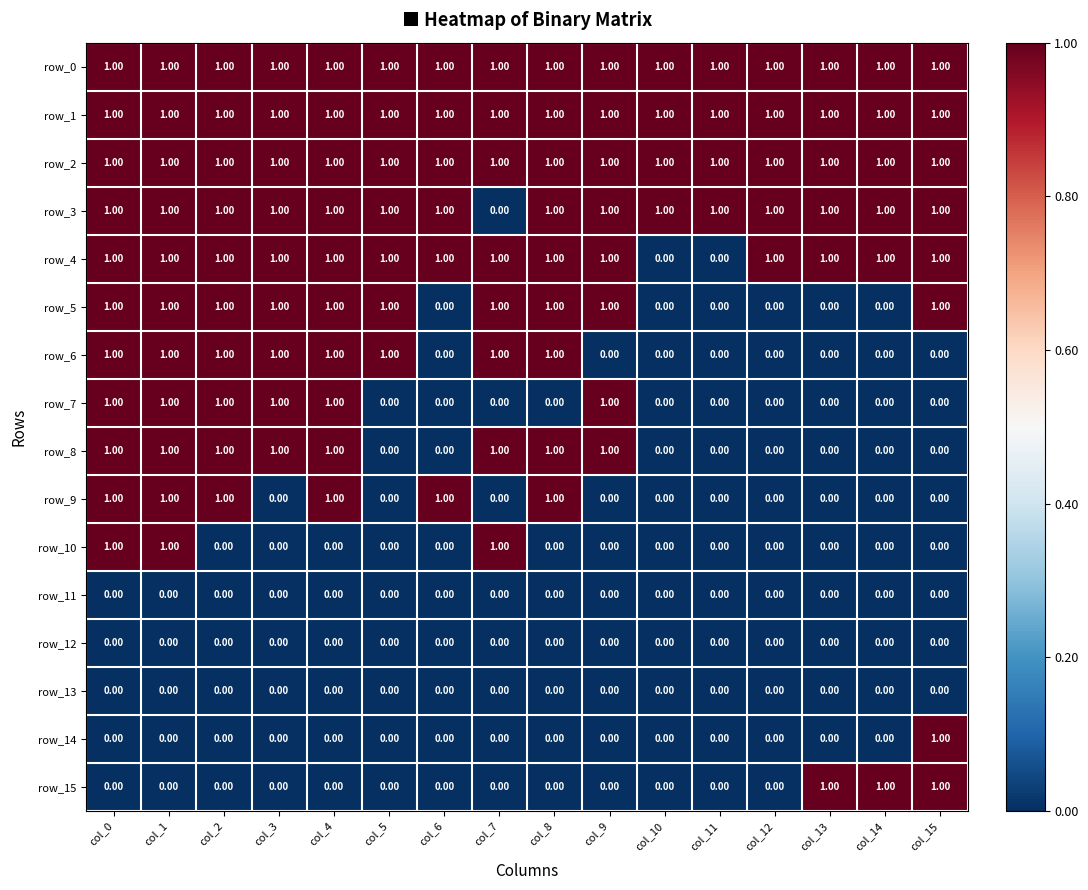

Reading left to right, transcribe all the data shown in this chart.

row_0: 1	1	1	1	1	1	1	1	1	1	1	1	1	1	1	1
row_1: 1	1	1	1	1	1	1	1	1	1	1	1	1	1	1	1
row_2: 1	1	1	1	1	1	1	1	1	1	1	1	1	1	1	1
row_3: 1	1	1	1	1	1	1	0	1	1	1	1	1	1	1	1
row_4: 1	1	1	1	1	1	1	1	1	1	0	0	1	1	1	1
row_5: 1	1	1	1	1	1	0	1	1	1	0	0	0	0	0	1
row_6: 1	1	1	1	1	1	0	1	1	0	0	0	0	0	0	0
row_7: 1	1	1	1	1	0	0	0	0	1	0	0	0	0	0	0
row_8: 1	1	1	1	1	0	0	1	1	1	0	0	0	0	0	0
row_9: 1	1	1	0	1	0	1	0	1	0	0	0	0	0	0	0
row_10: 1	1	0	0	0	0	0	1	0	0	0	0	0	0	0	0
row_11: 0	0	0	0	0	0	0	0	0	0	0	0	0	0	0	0
row_12: 0	0	0	0	0	0	0	0	0	0	0	0	0	0	0	0
row_13: 0	0	0	0	0	0	0	0	0	0	0	0	0	0	0	0
row_14: 0	0	0	0	0	0	0	0	0	0	0	0	0	0	0	1
row_15: 0	0	0	0	0	0	0	0	0	0	0	0	0	1	1	1